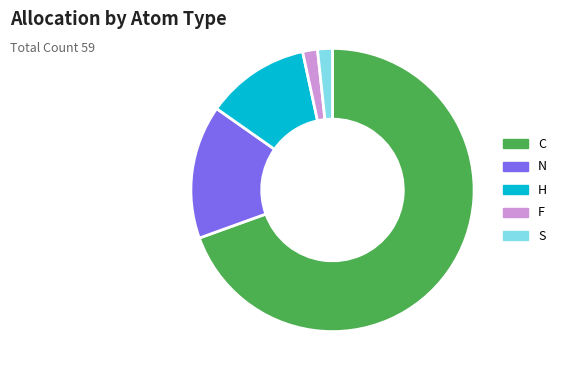

Combined, do C and N account for over 50%?

Yes